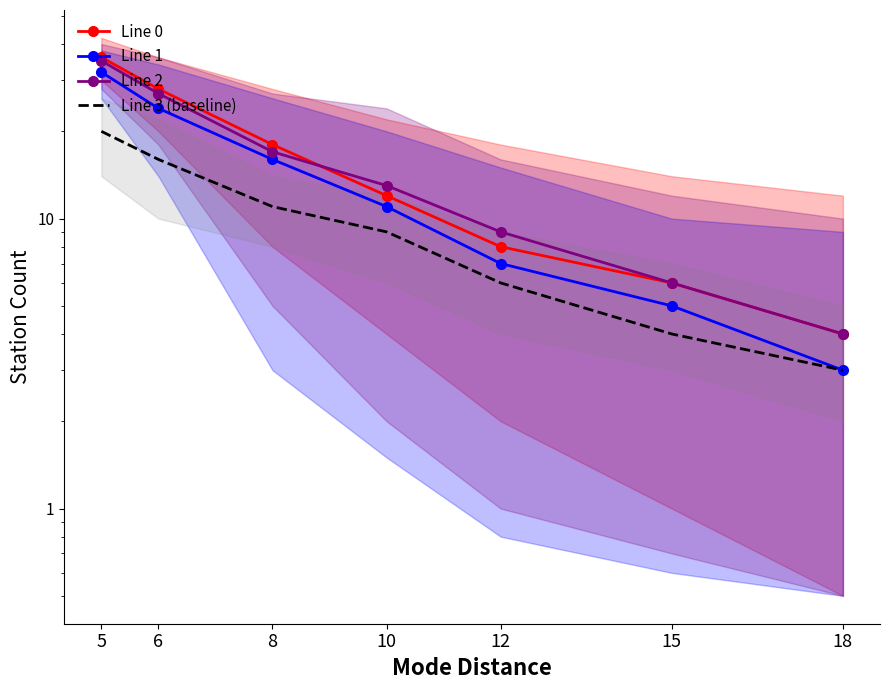

Is the value of Line 3 (baseline) at 10 greater than the value of Line 2 at 6?

No